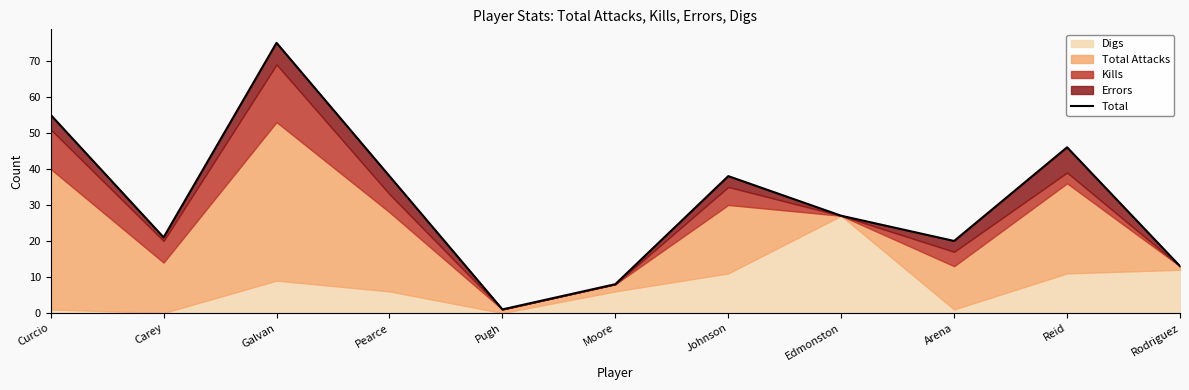

Reading left to right, extract all data points from this chart.

55	21	75	38	1	8	38	27	20	46	13